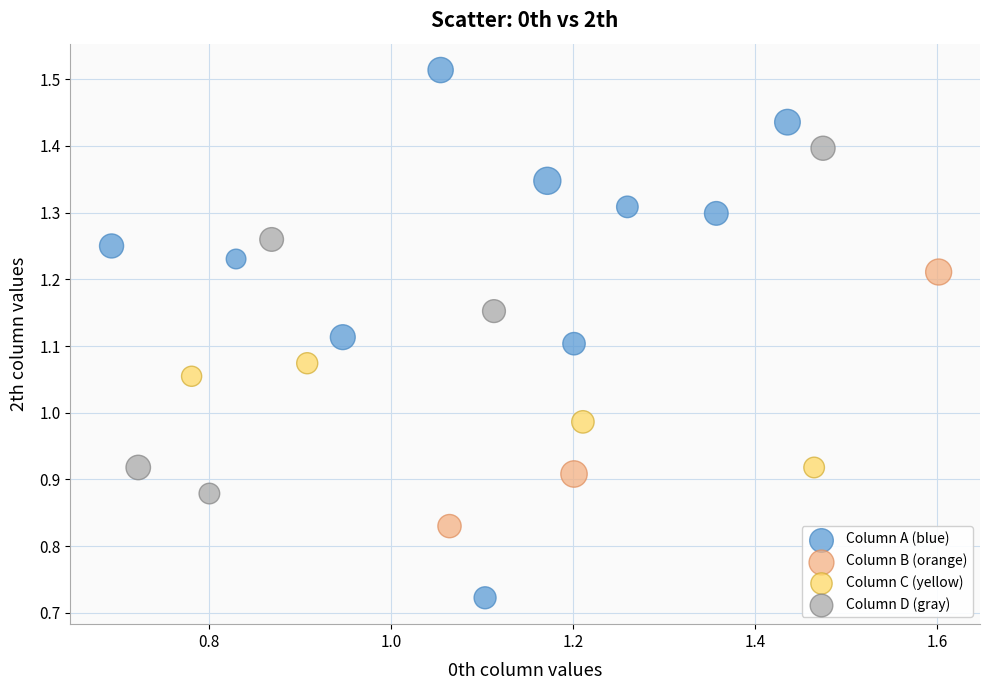

Which series reaches the minimum Y coordinate?

Column A (blue)